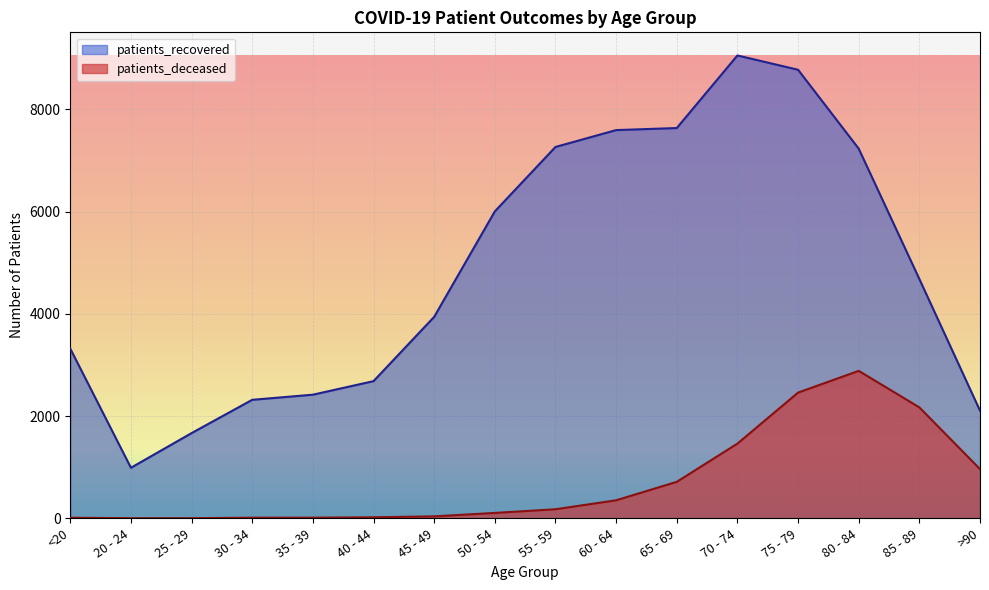

Is it true that patients_deceased equals 18 at 45 - 49?

False